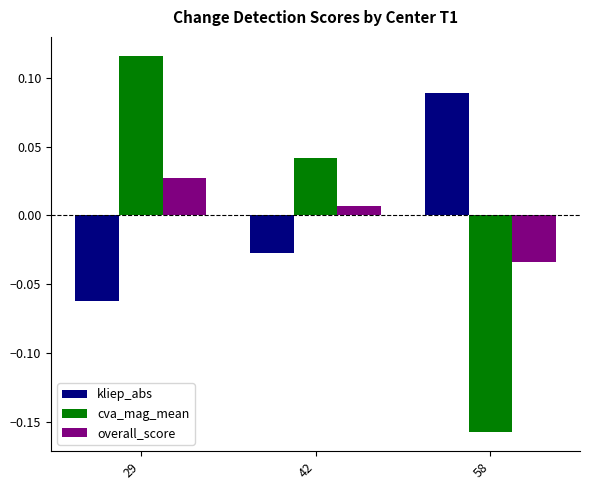

Rank the series by their maximum value, from highest to lowest.

cva_mag_mean, kliep_abs, overall_score